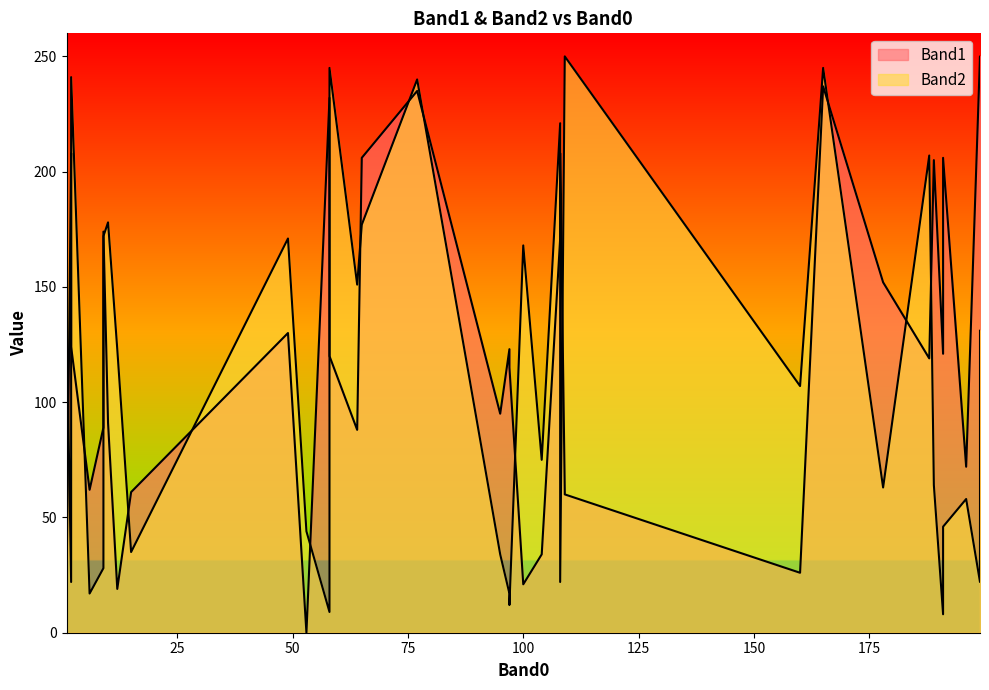

Where is Band1 nearest to the value 125?

2